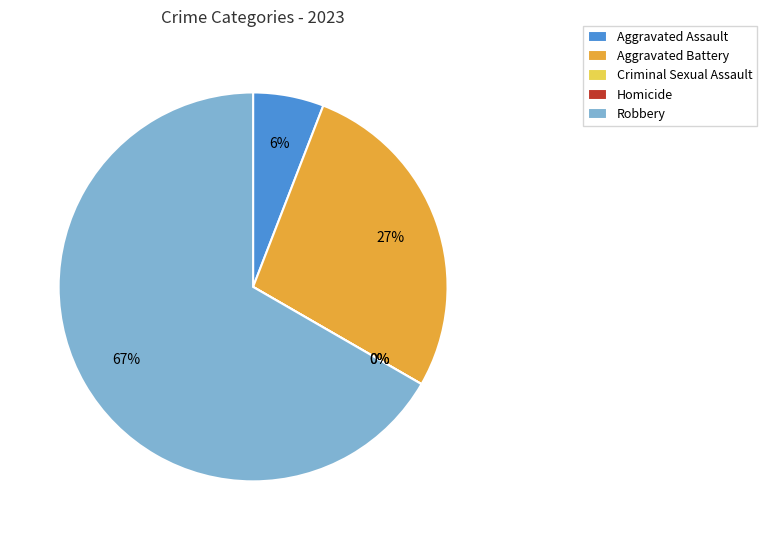

How many slices are in this pie chart?

5